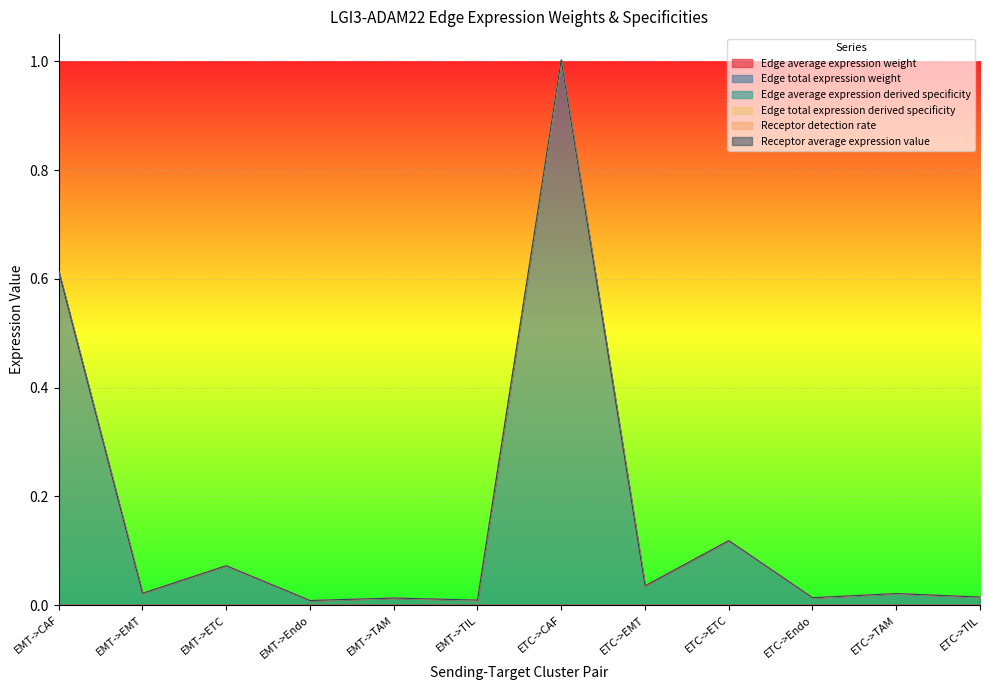

At which category does Edge average expression weight reach its first local peak?

EMT->Endo